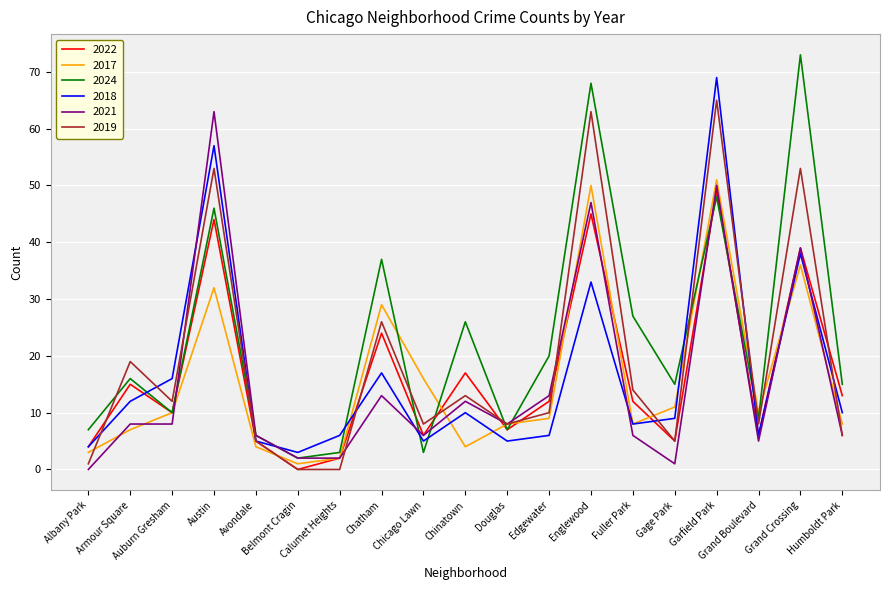

Is the value of 2019 at Garfield Park greater than the value of 2024 at Avondale?

Yes